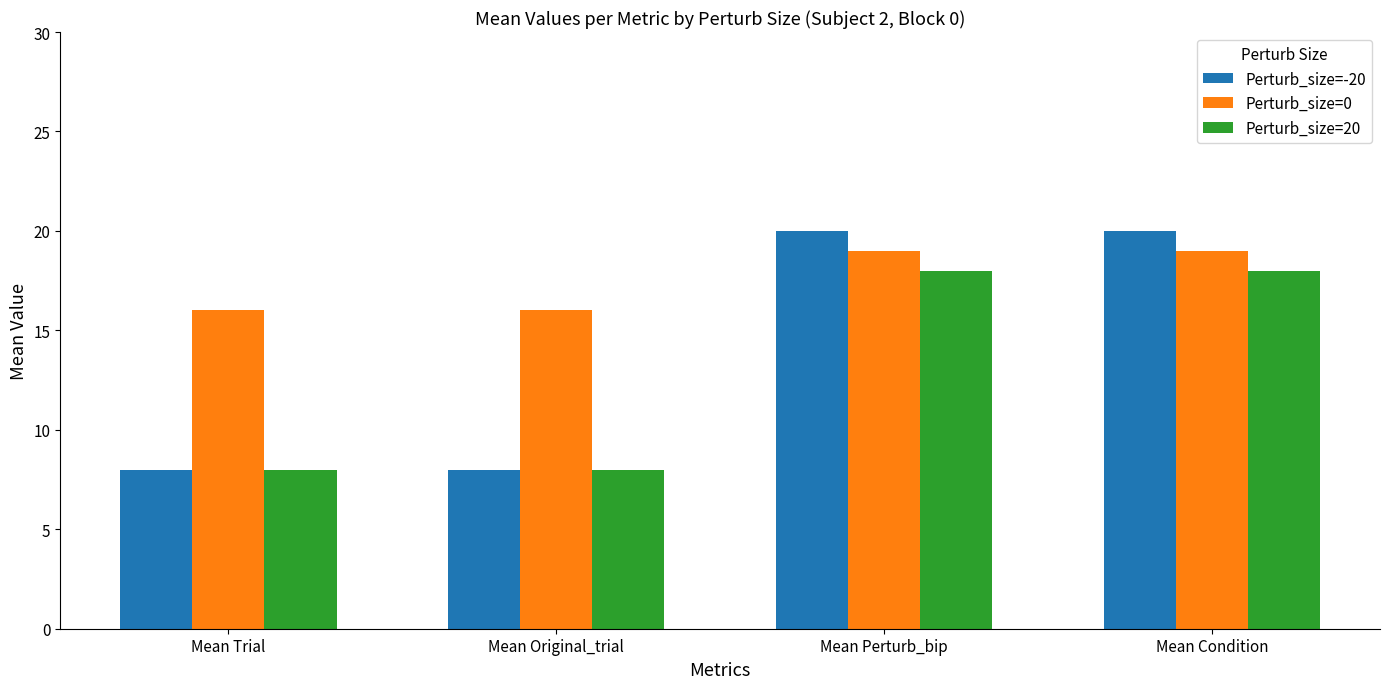

Is it true that Perturb_size=0 equals 19 at Mean Condition?

True